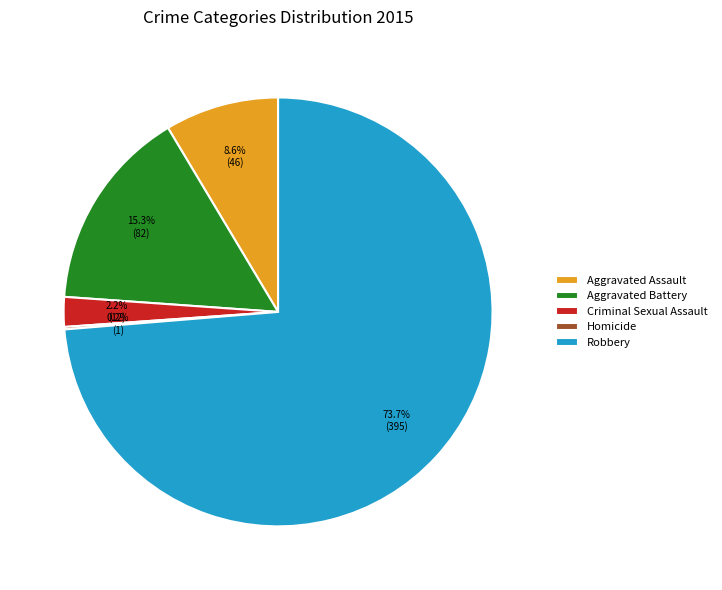

To the nearest percent, what is the combined percentage of Criminal Sexual Assault and Robbery?

76%